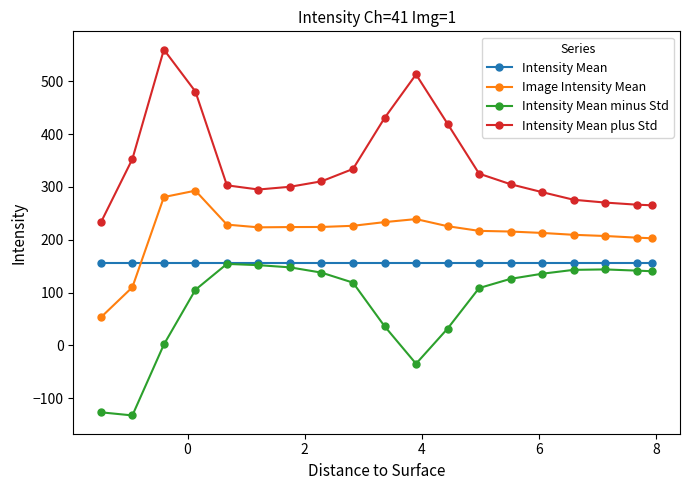

How many values in the Intensity Mean plus Std series exceed 305?

10